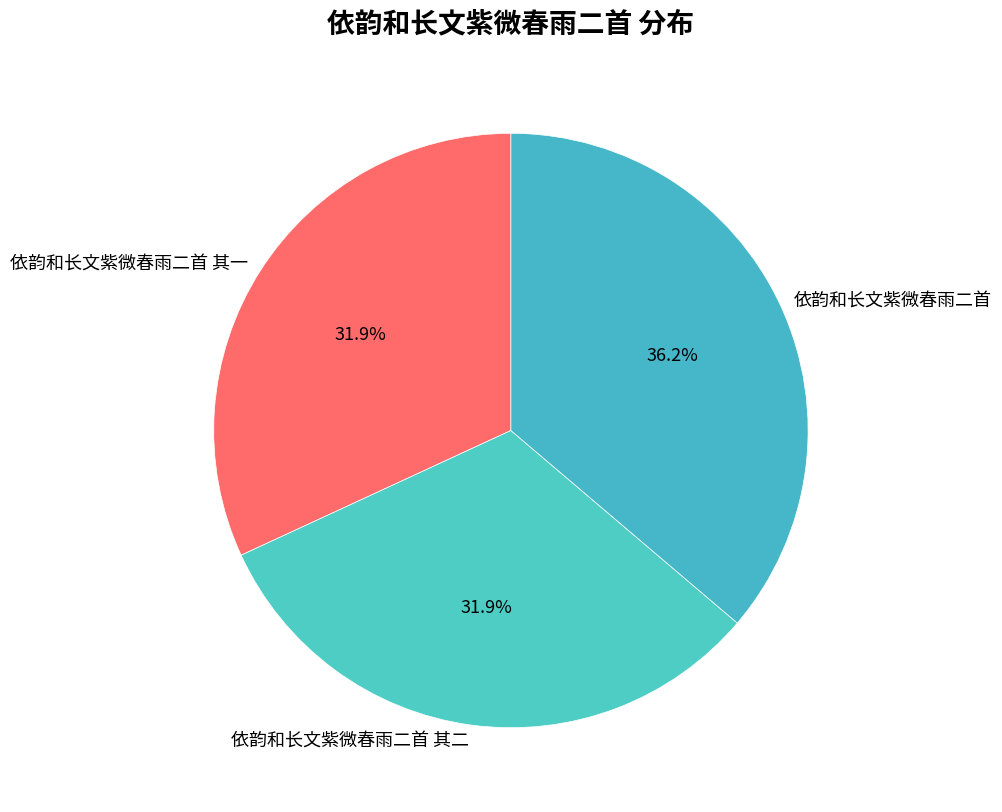

Is it true that 依韵和长文紫微春雨二首 其一 is 42% of the pie?

False